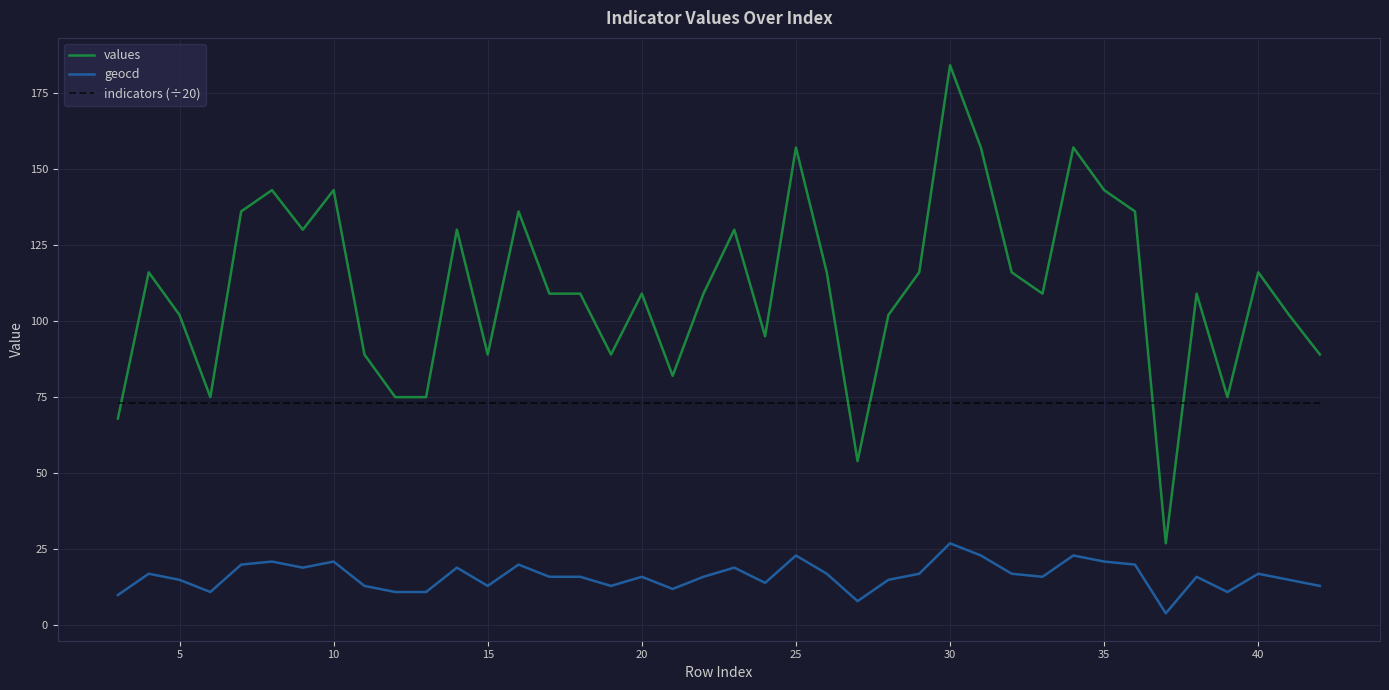

Rank the series by their maximum value, from highest to lowest.

values, indicators (÷20), geocd